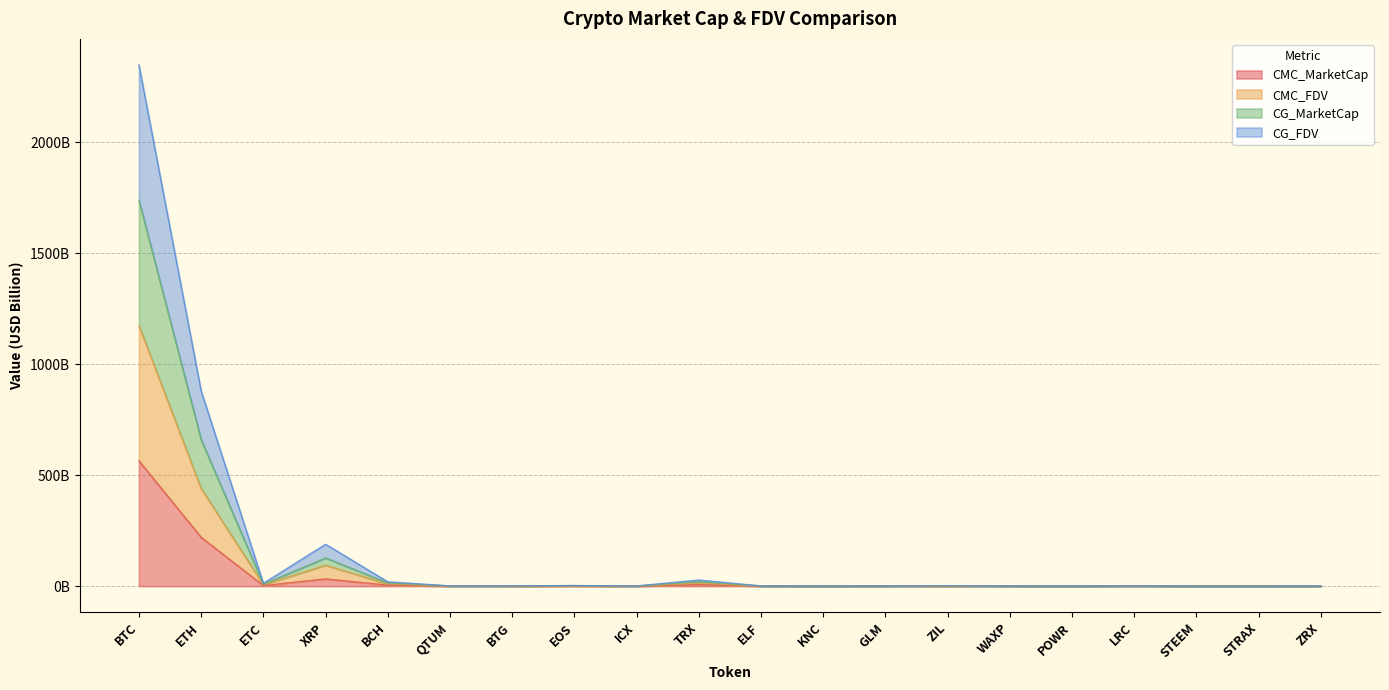

At which category does CG_FDV reach its first local valley?

ETC